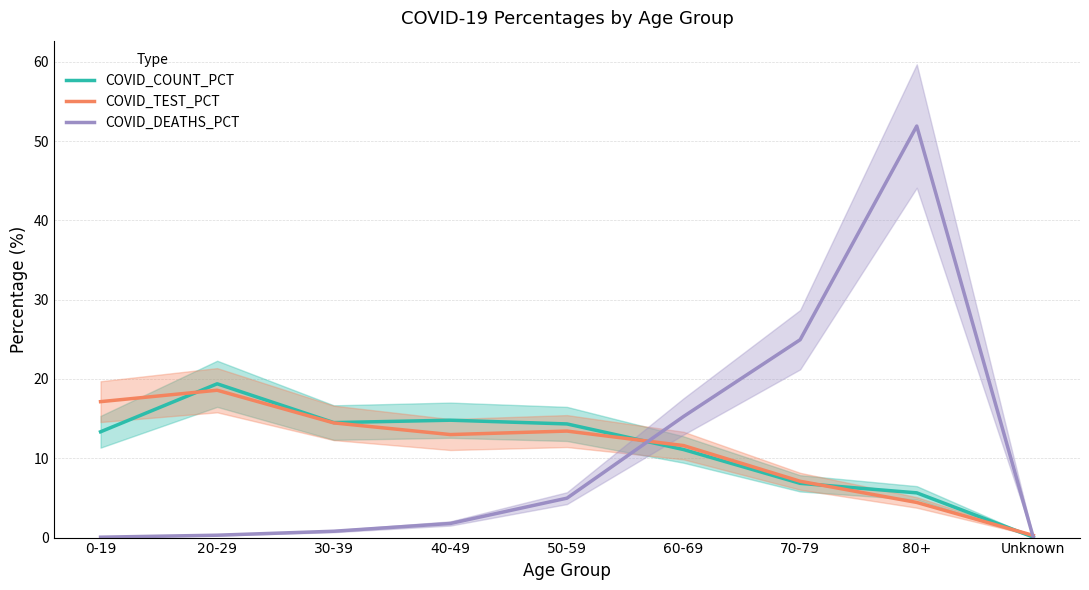

What is the value of the COVID_DEATHS_PCT point at the 3rd from the left?

0.8